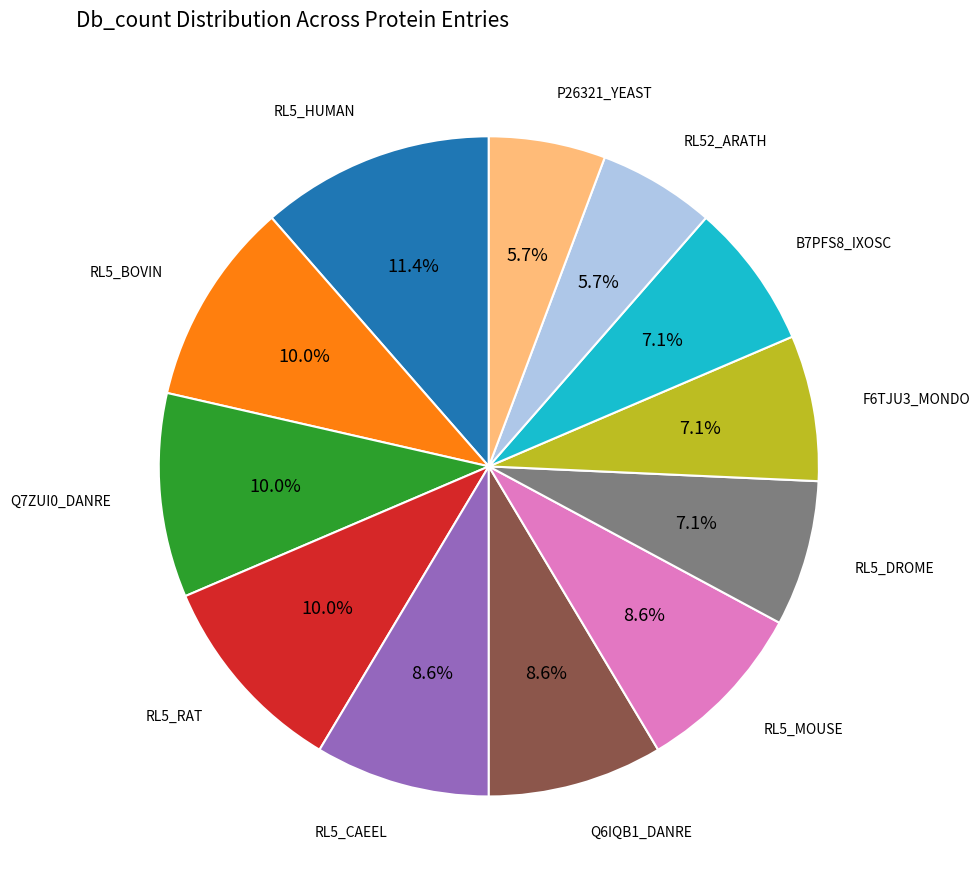

What portion of the pie excludes RL5_RAT?

90.0%